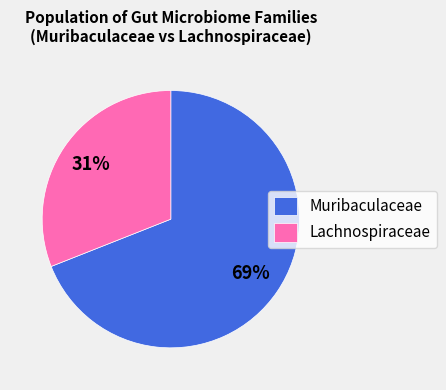

To the nearest percent, what percentage of the pie is Lachnospiraceae?

31%